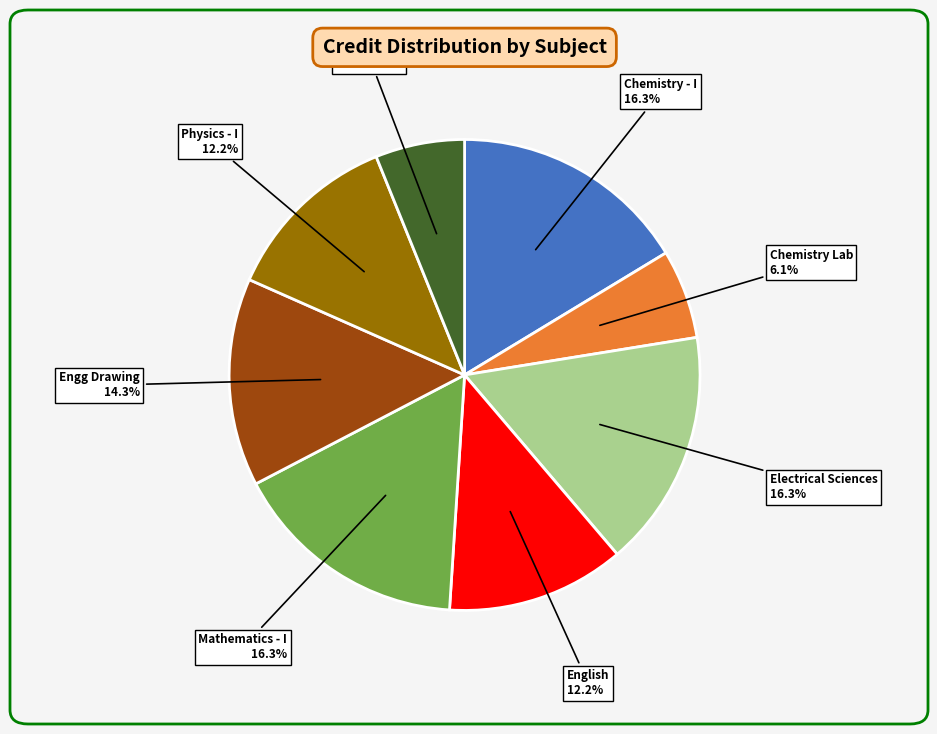

Is there a majority slice in this chart?

No